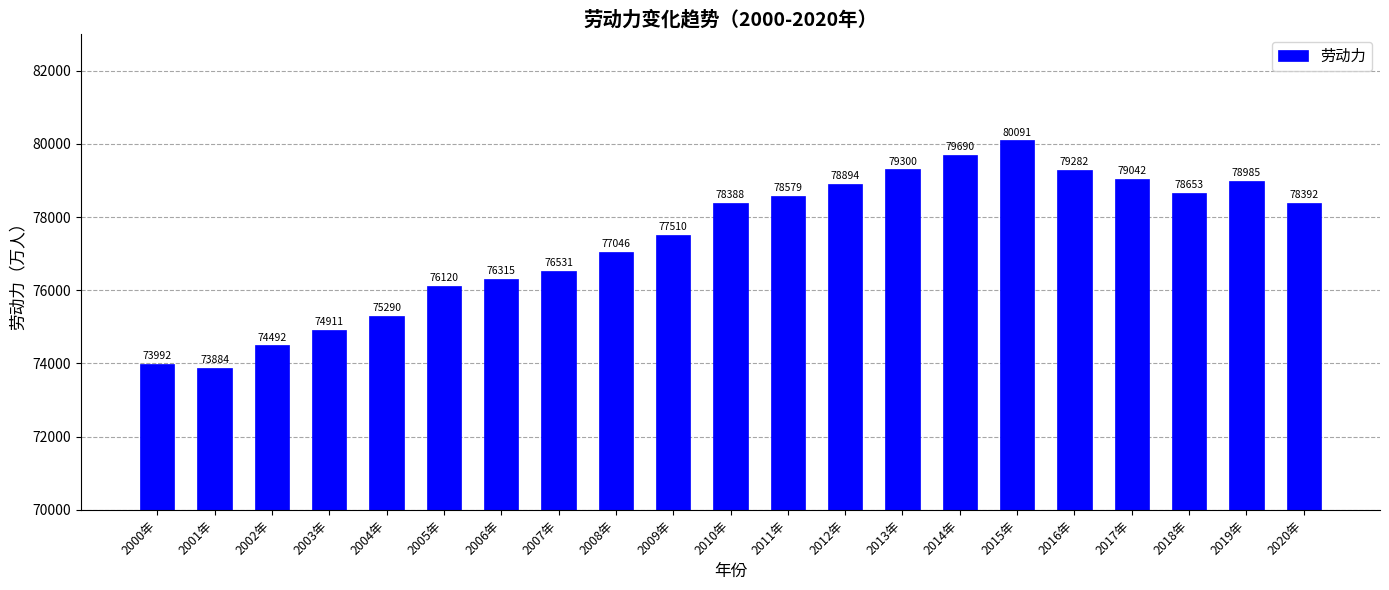

What is the change in value from 2002年 to 2015年?

+5599